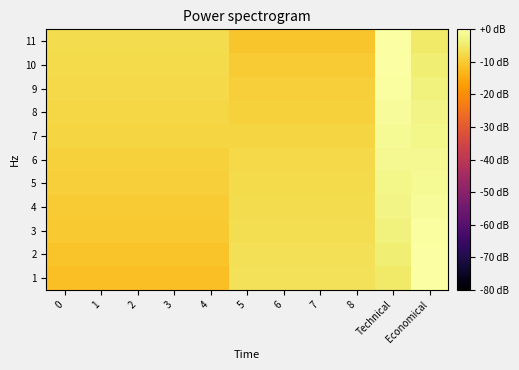

Rank the series at Economical from highest to lowest value.

1, 2, 3, 4, 5, 6, 7, 8, 9, 10, 11